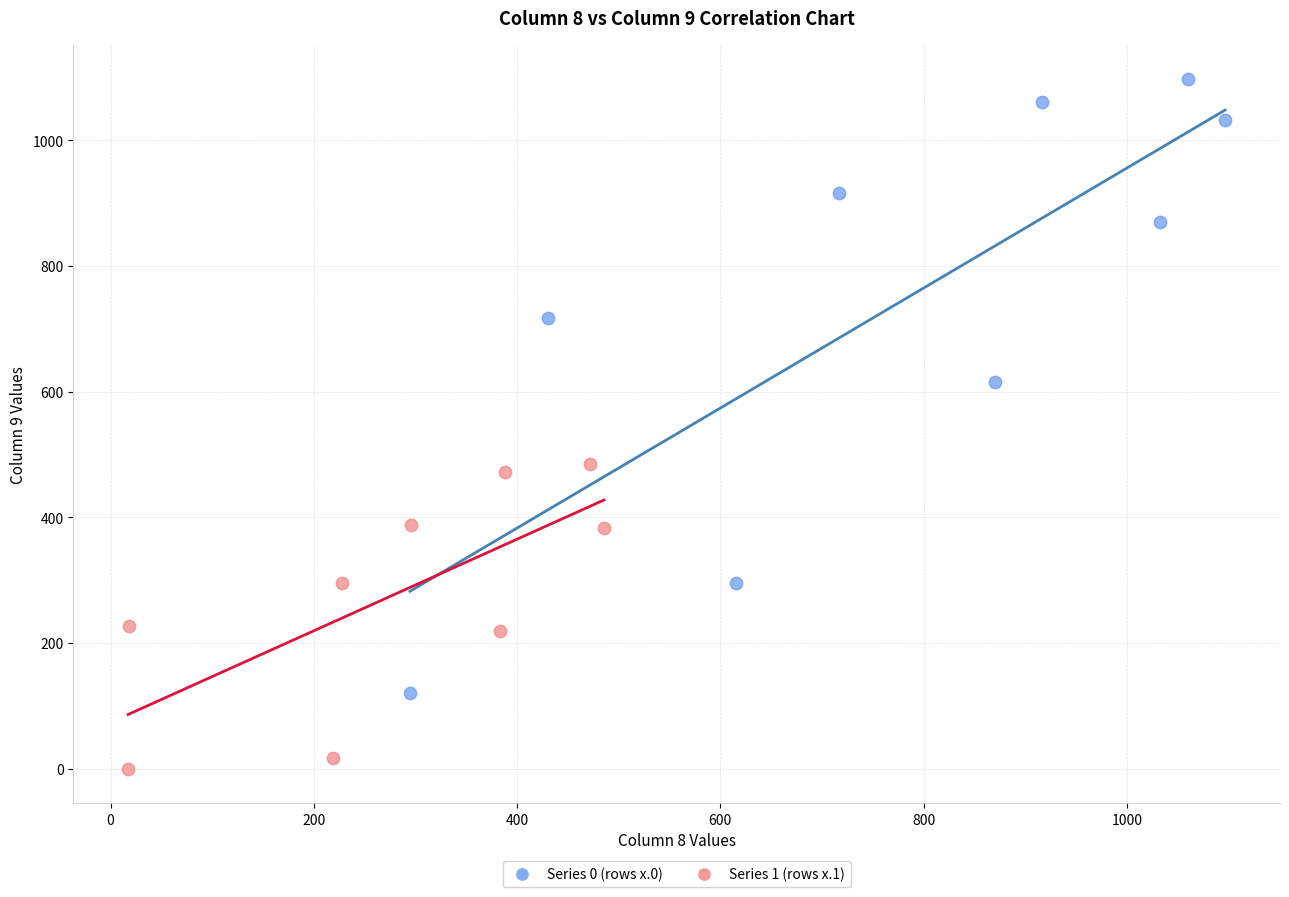

Which series has the largest Y range (max minus min)?

Series 0 (rows x.0)